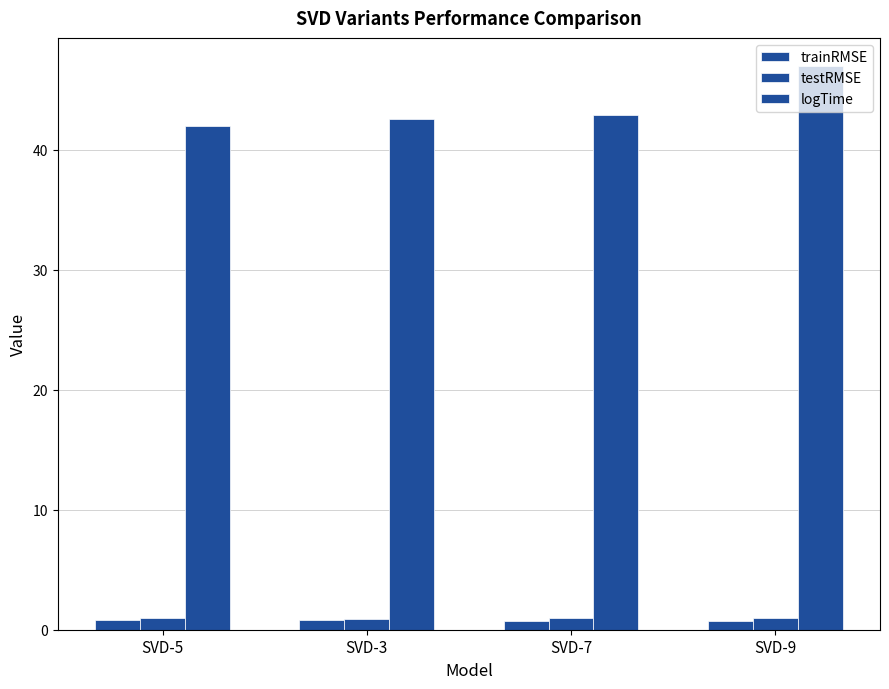

What position from the right is SVD-3?

3